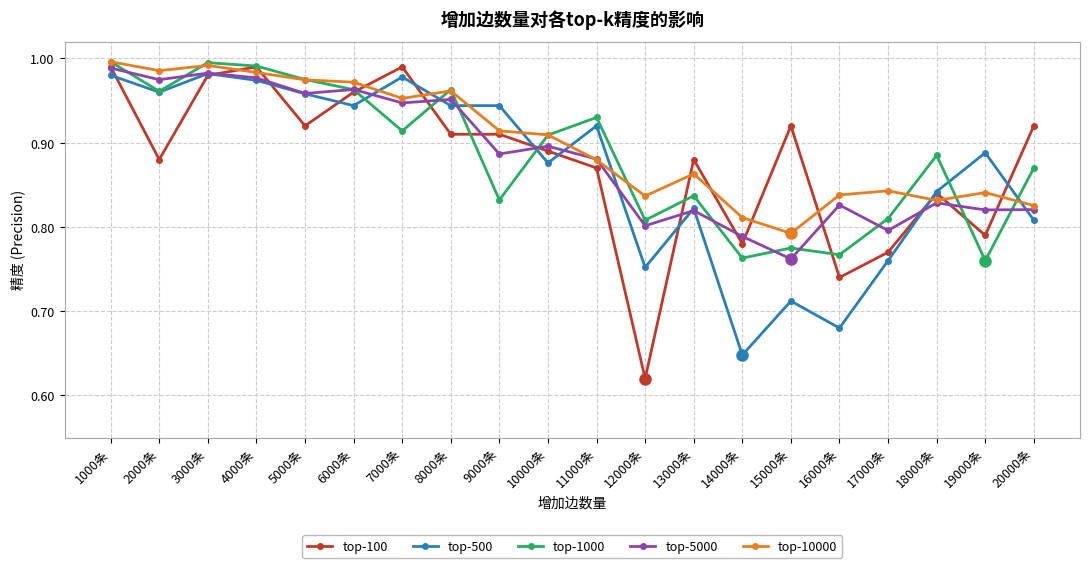

At which category does the chart reach its minimum across all series?

12000条